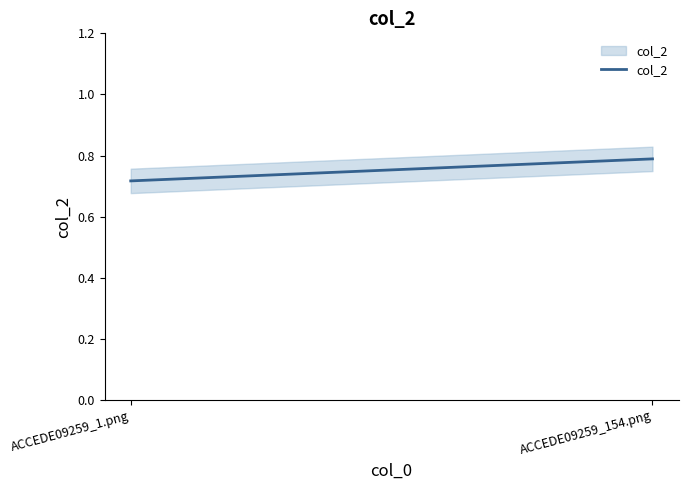

The chart shows a value of 0.5 at ACCEDE09259_154.png. True or false?

False